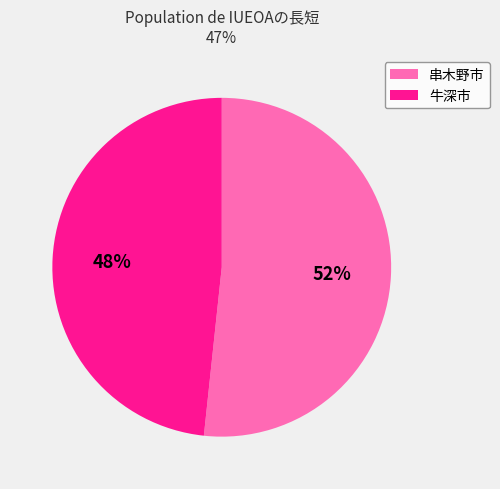

Which slice represents more than half of the pie?

串木野市